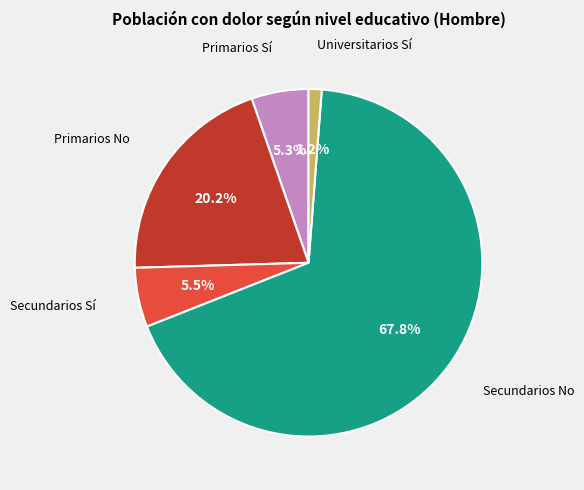

Which slice is the smallest?

Universitarios Sí